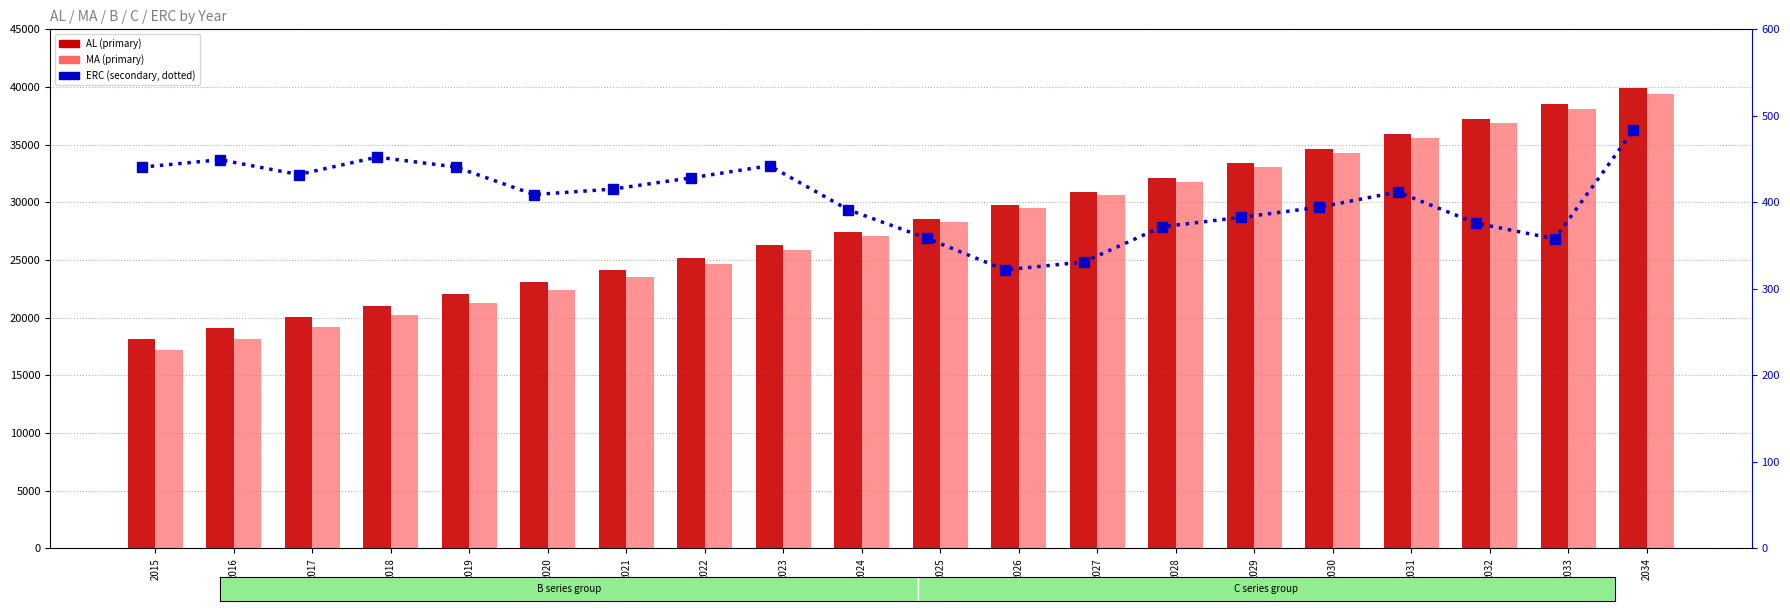

Reading right to left, list all the values displayed in this chart.

AL: 39888.5	38528.9	37200.9	35900.7	34624.3	33369.7	32137.9	30929.0	29742.6	28577.3	27433.3	26311.9	25213.3	24137.1	23082.0	22050.9	21045.0	20064.5	19108.4	18174.7
MA: 39403.8	38131.2	36853.3	35551.5	34279.7	33029.9	31803.1	30629.8	29476.0	28295.5	27096.4	25864.1	24667.8	23505.4	22368.3	21283.2	20213.1	19190.0	18174.2	17193.3
ERC: 483.1	357.9	375.9	412.0	394.4	382.6	371.9	331.1	321.9	358.6	391.5	442.3	428.3	415.3	409.0	441.0	452.3	432.2	449.3	440.7